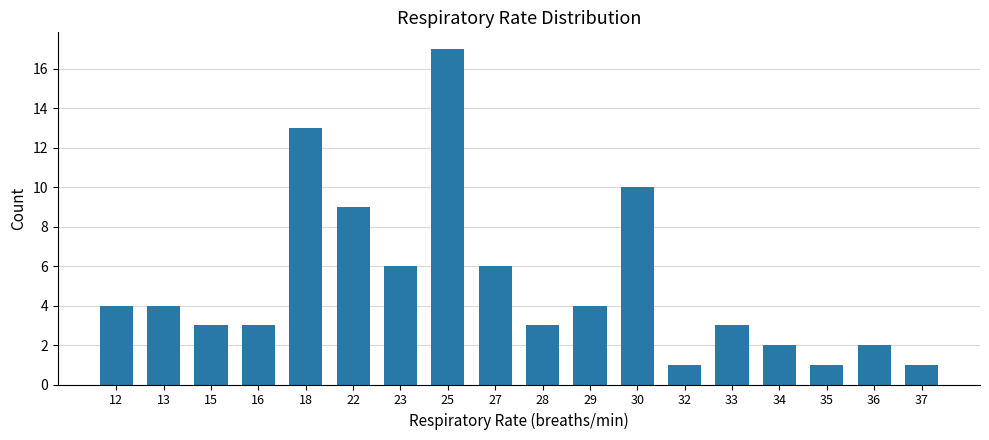

Where is the data nearest to the value 9?

22